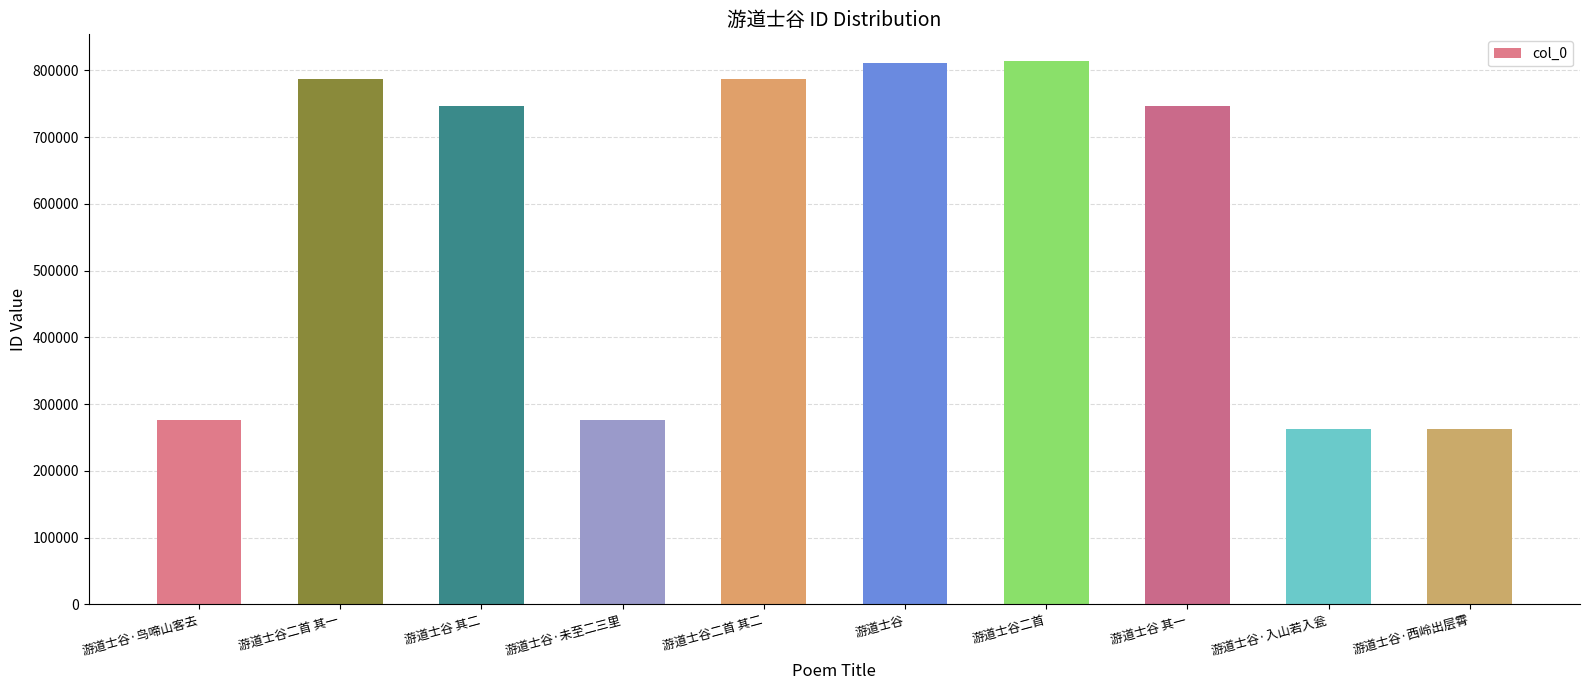

The value at 游道士谷·未至二三里 is 276347. True or false?

True